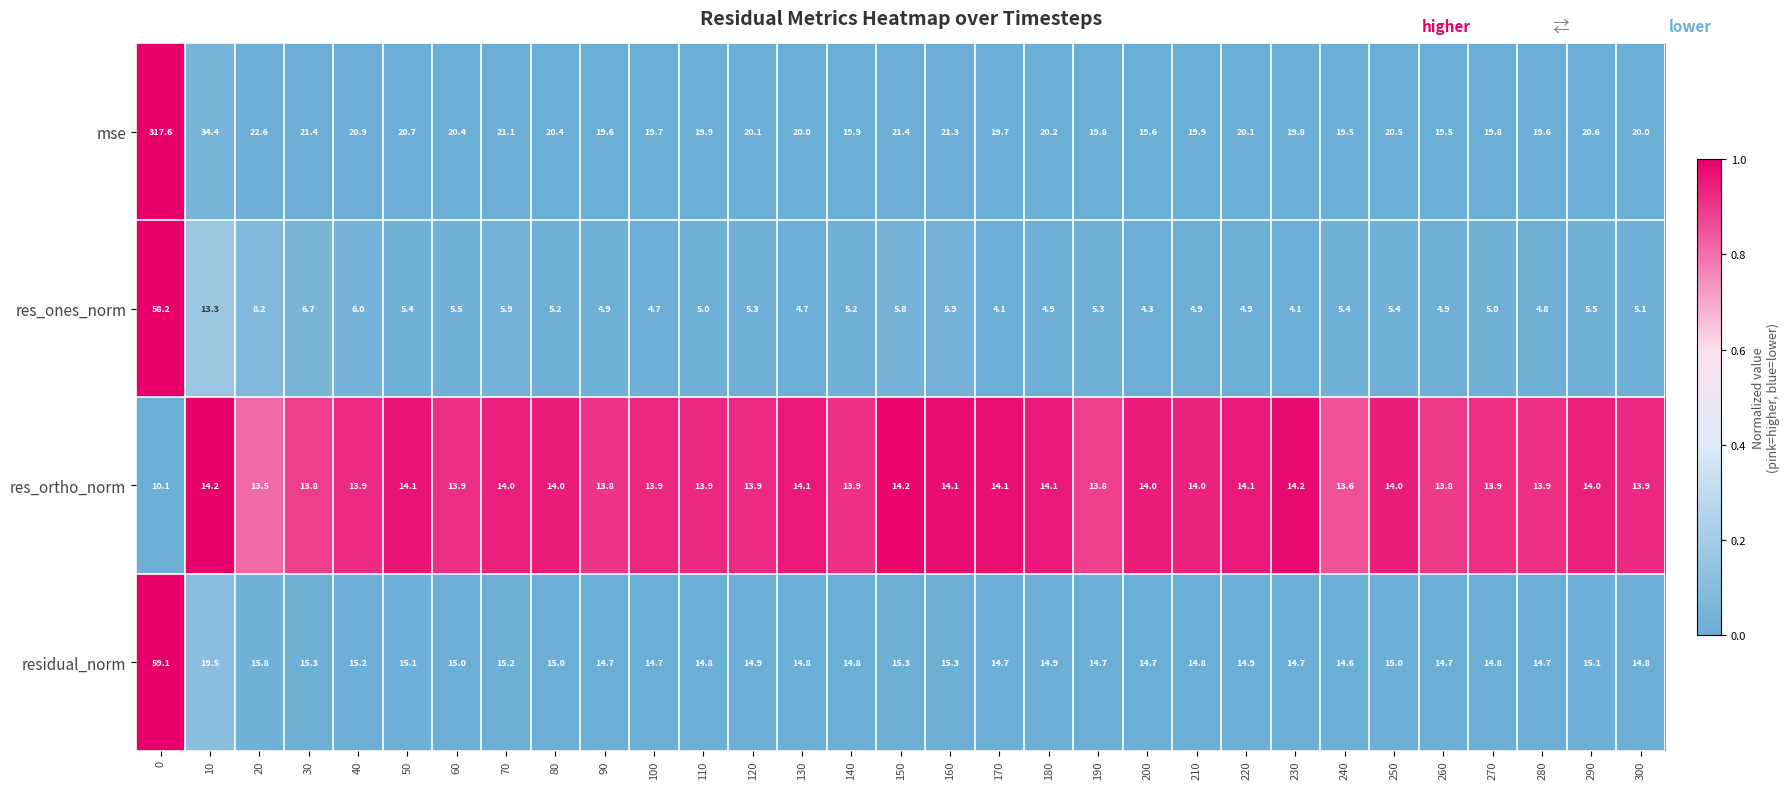

What is the sum of the mse values at 220 and 230?

39.9